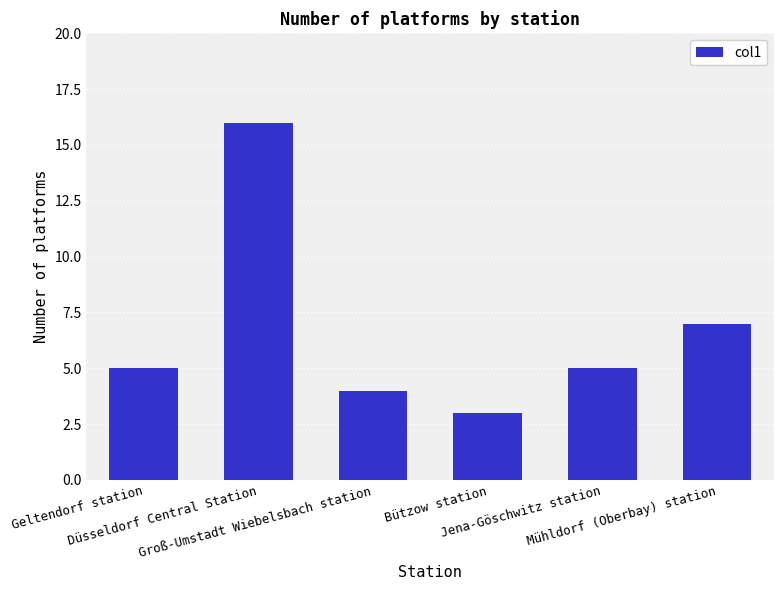

What is the label of the 2nd bar from the left?

Düsseldorf Central Station